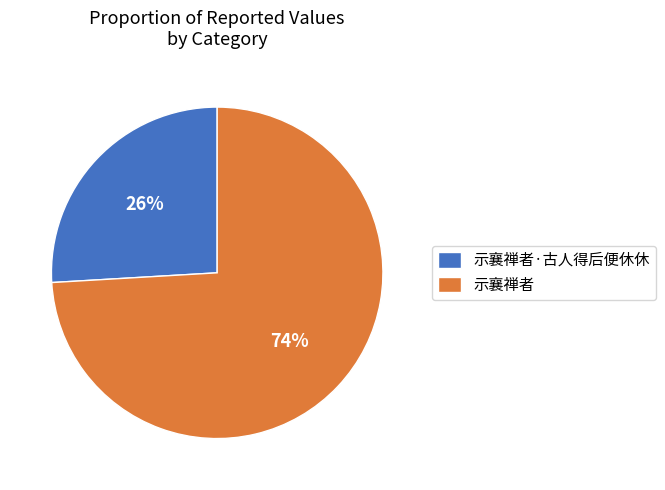

To the nearest percent, what portion does 示襄禅者·古人得后便休休 represent?

26%